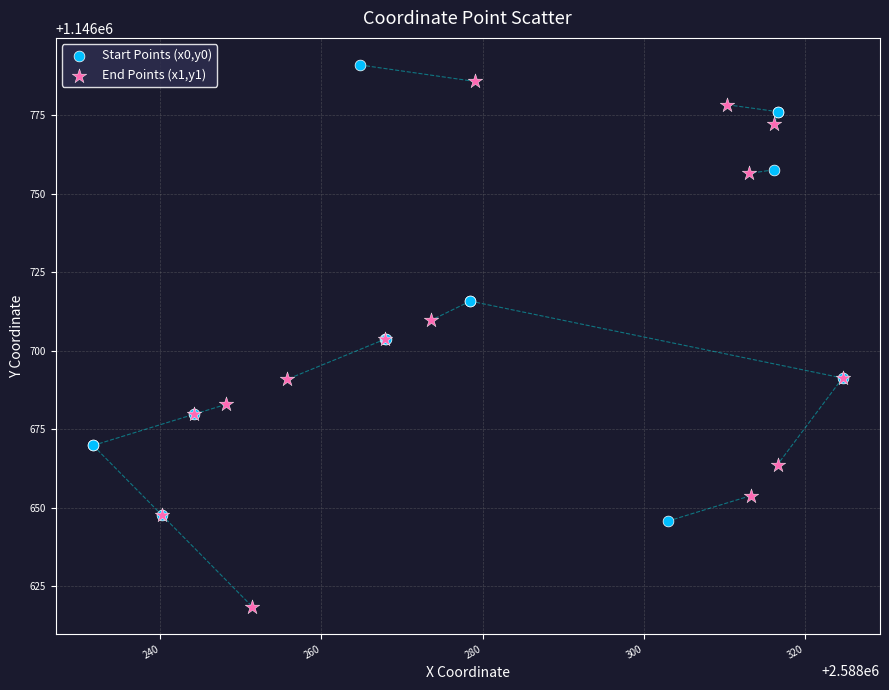

Which series contains the highest Y value?

Start Points (x0,y0)